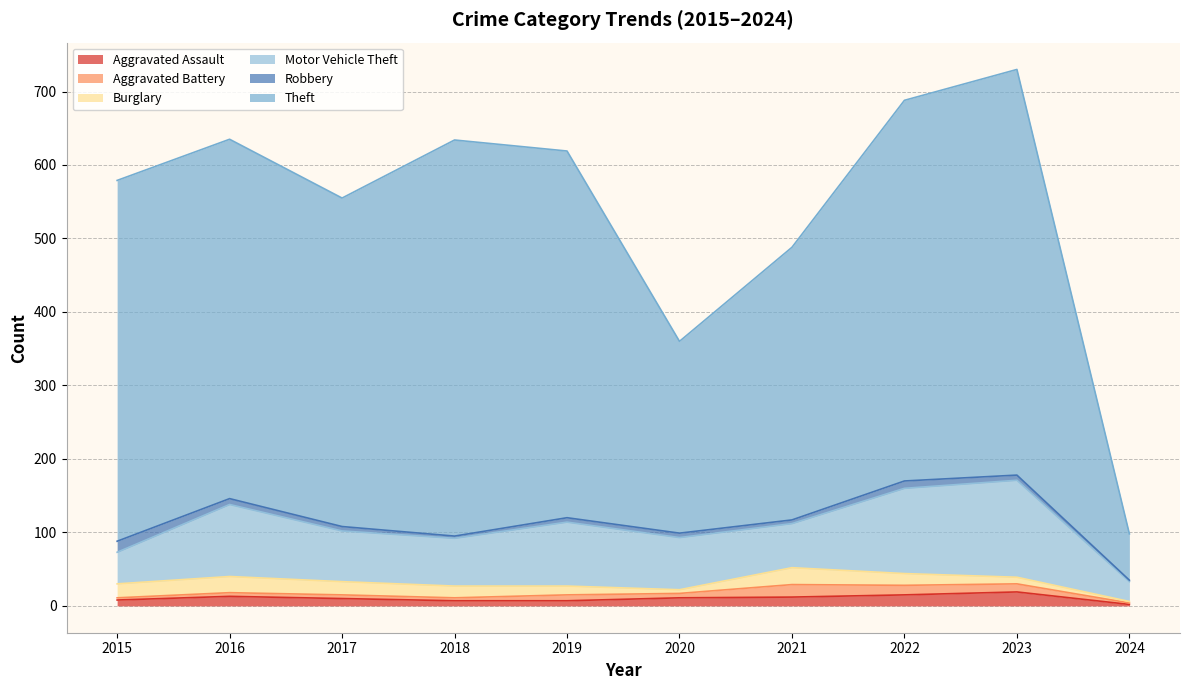

Reading left to right, list all the values displayed in this chart.

Aggravated Assault: 8	13	10	7	7	11	12	15	19	2
Aggravated Battery: 3	5	5	4	8	6	17	13	11	2
Burglary: 19	22	18	16	12	5	23	16	9	2
Motor Vehicle Theft: 43	98	69	65	87	71	60	116	132	27
Robbery: 15	8	6	3	6	6	5	10	7	2
Theft: 491	489	447	539	499	261	371	518	552	63